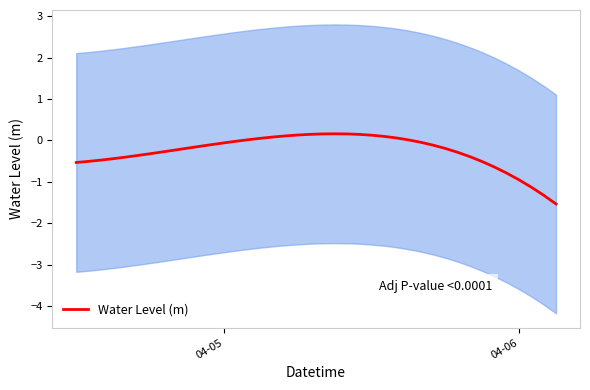

How many negative values are there?

26